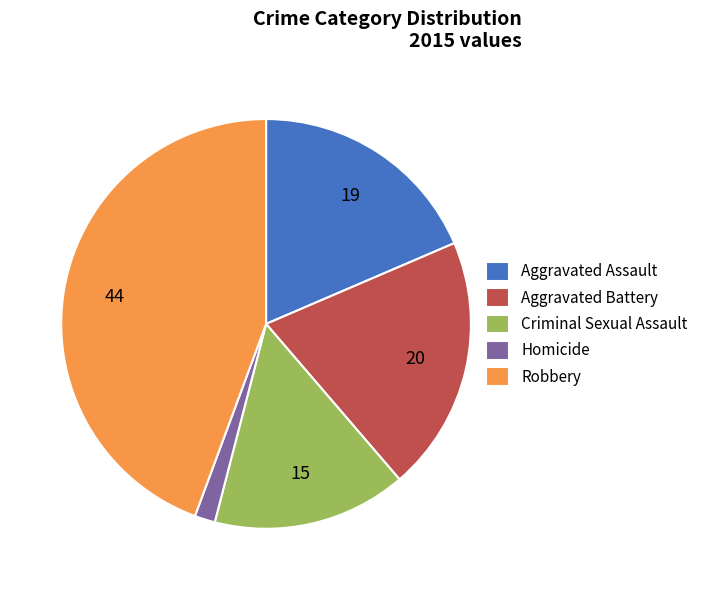

What is the largest slice in the pie chart?

Robbery